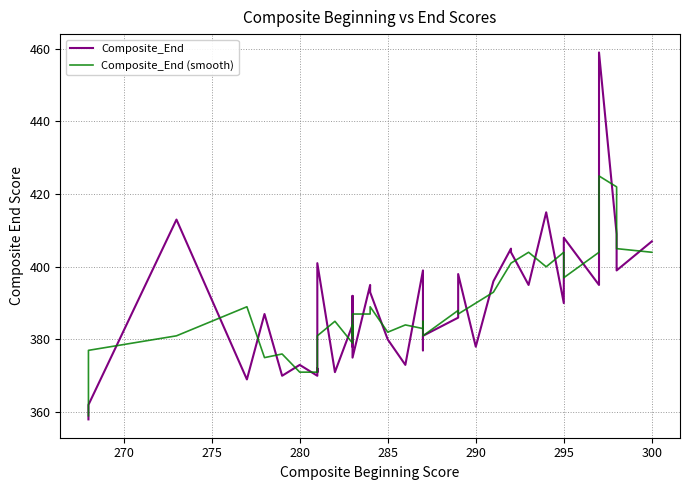

After their last crossing, which series has the higher values: Composite_End or Composite_End (smooth)?

Composite_End